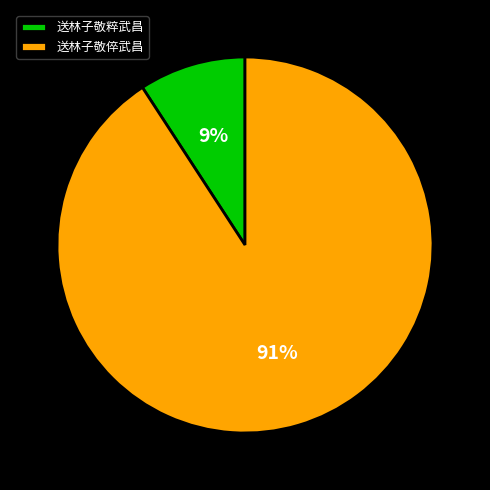

Is the sum of 送林子敬倅武昌 and 送林子敬粹武昌 greater than half?

Yes